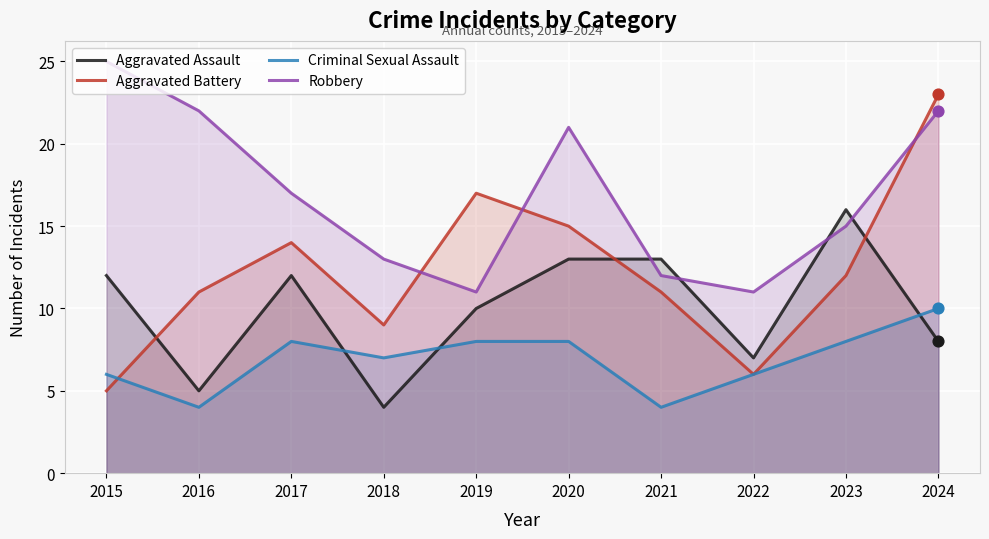

Which series has the widest spread of Y values?

Aggravated Battery